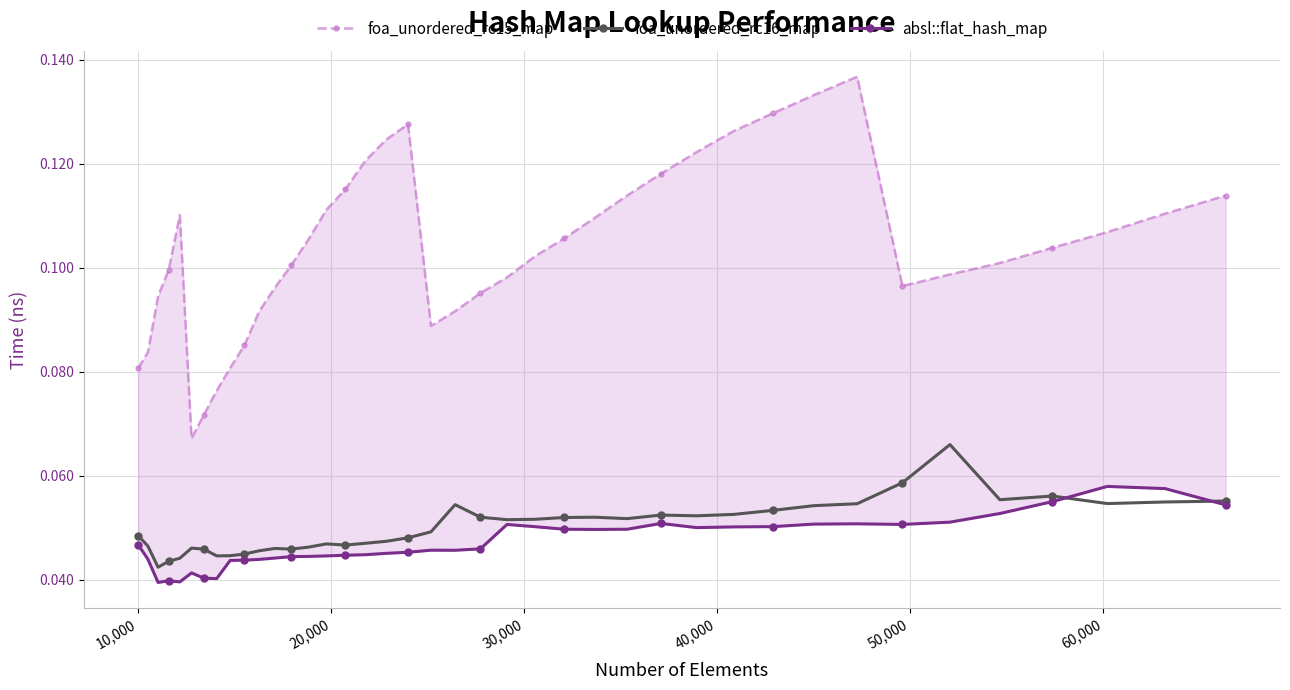

True or false: foa_unordered_rc16_map has more than 0 points higher than both neighbors.

True